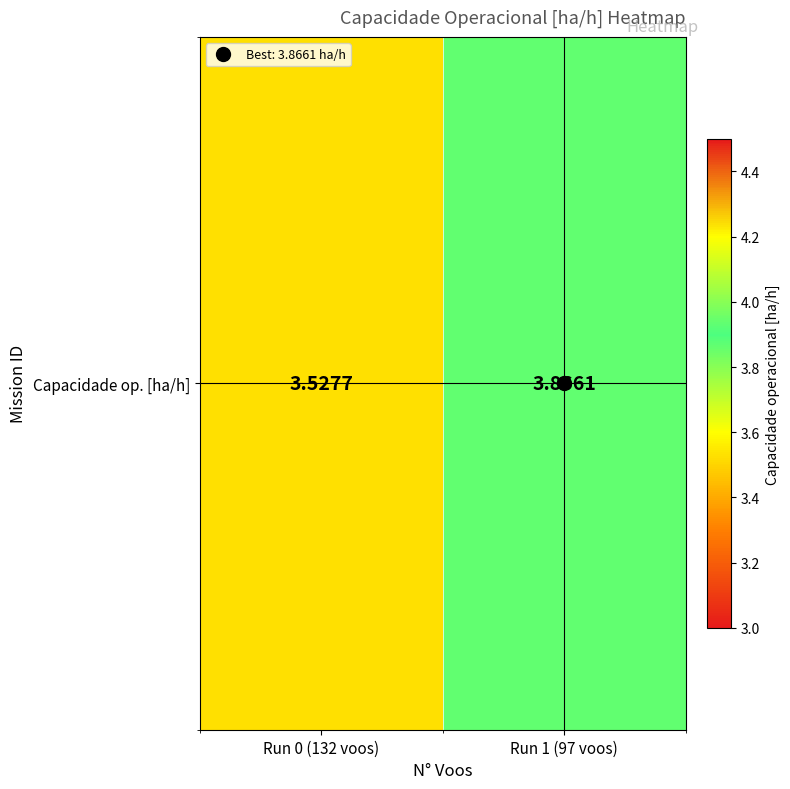

What is the approximate value at Run 0 (132 voos)?

3.5